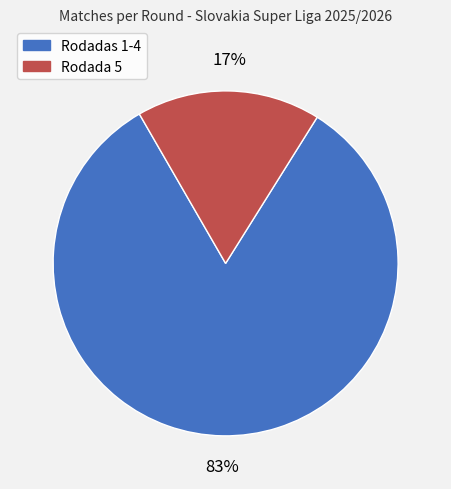

To the nearest percent, what portion does Rodadas 1-4 represent?

83%